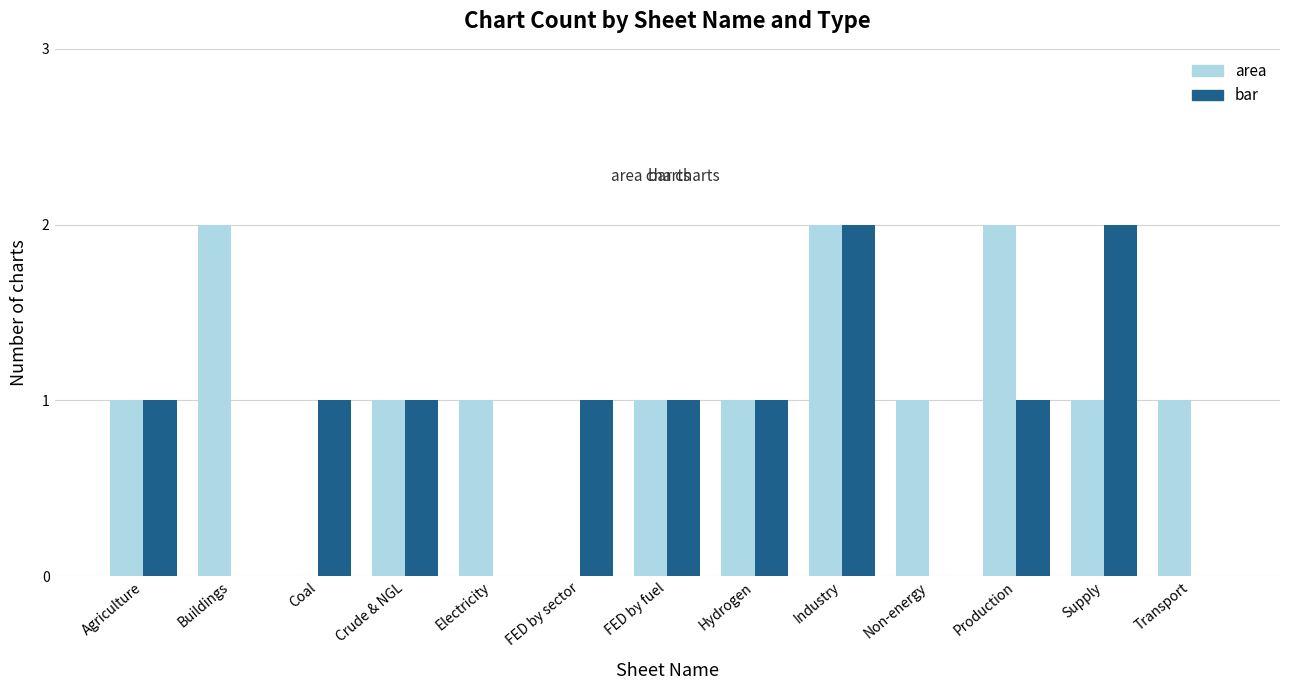

What is the total value across all series at Industry?

4